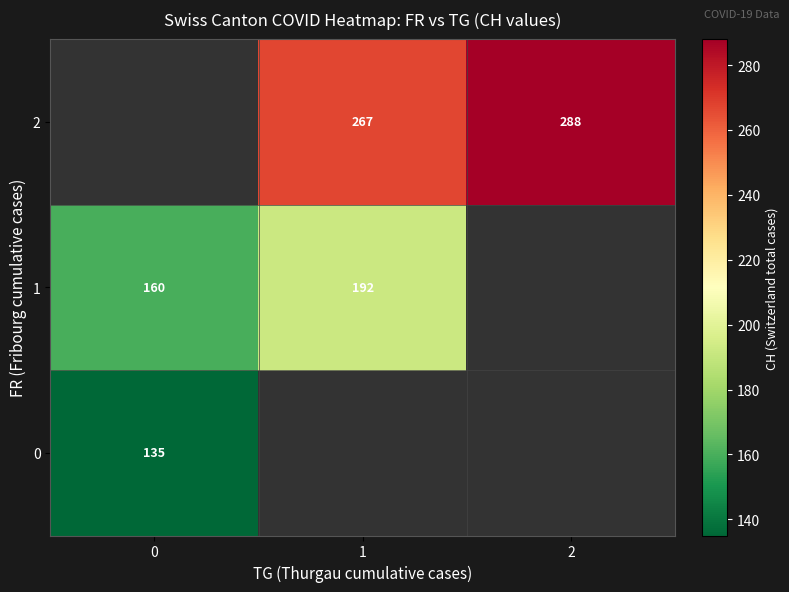

True or false: 0 has a value of 38 at 0.

False